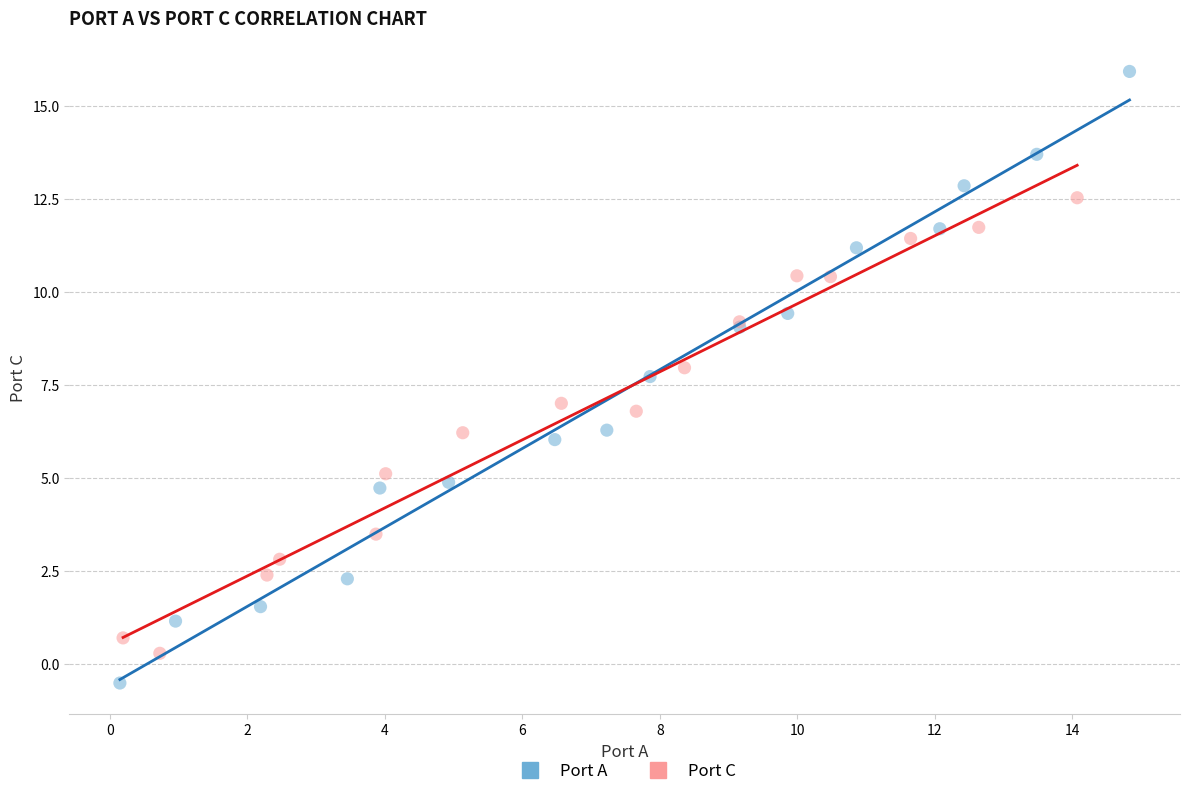

Which series contains the highest Y value?

Port A